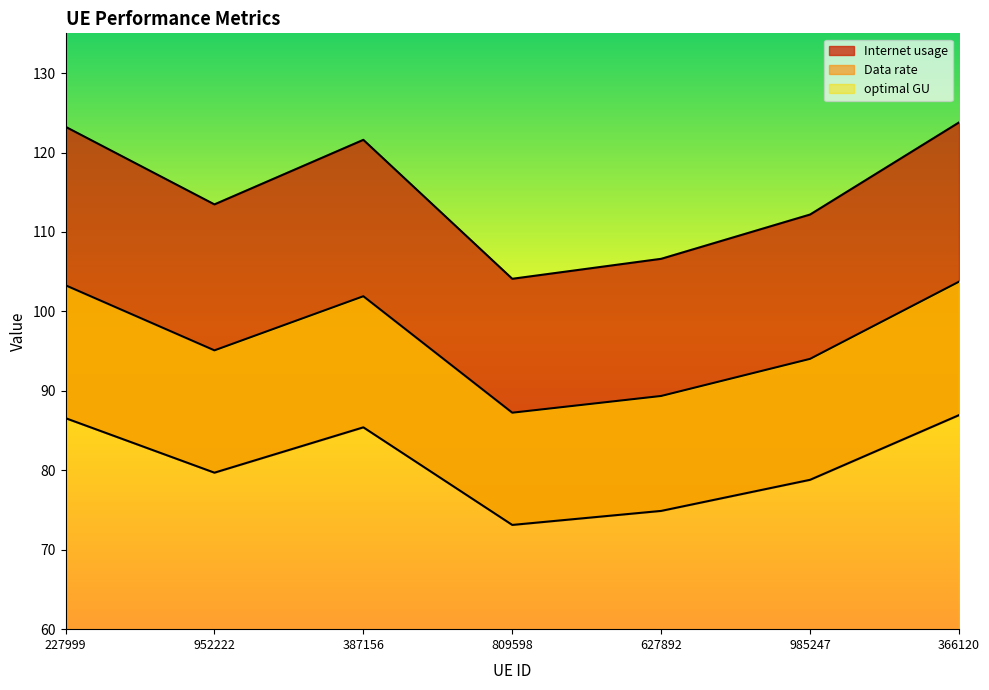

What is the value of the Internet usage point at the 3rd from the left?

121.6